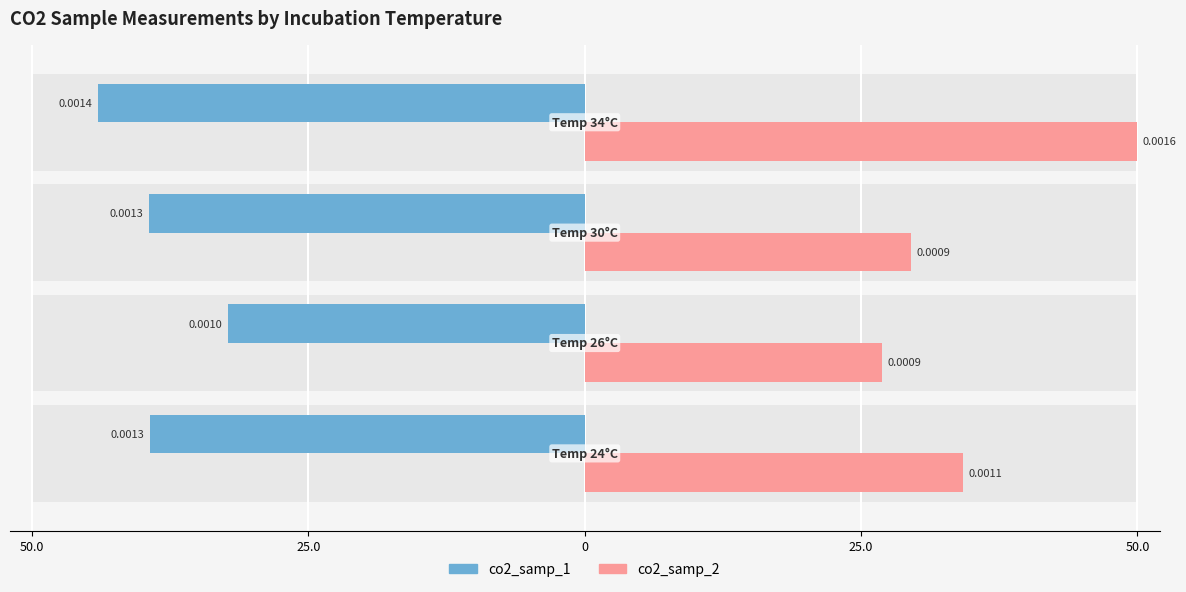

List the series in order of their overall mean, lowest first.

co2_samp_1, co2_samp_2